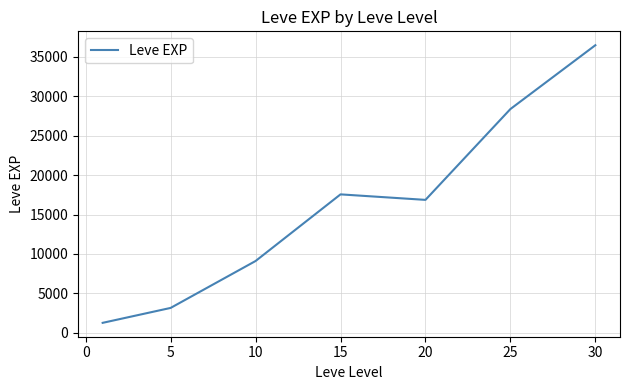

What is the smallest value displayed?

1260.0